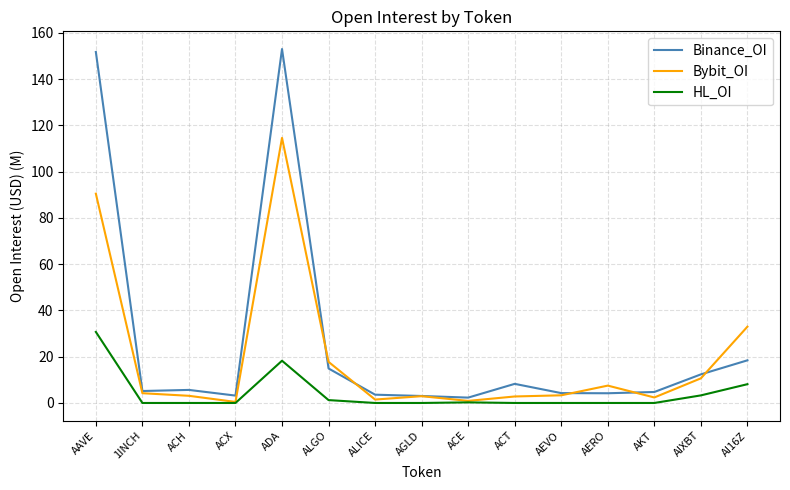

What is the greatest value displayed?

153.0